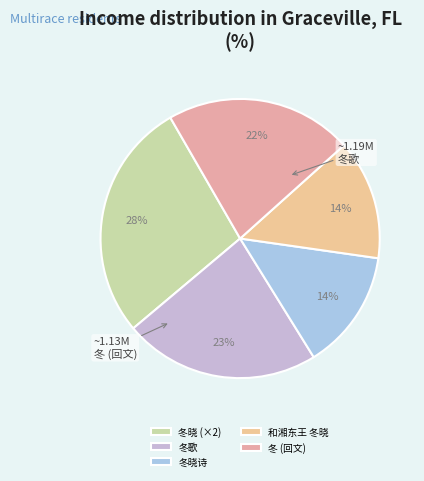

How many slices are in this pie chart?

5